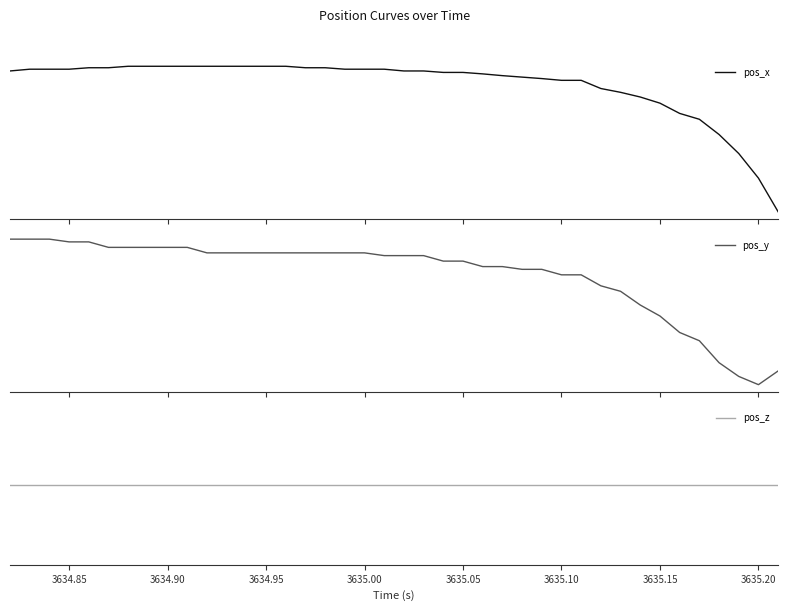

What is the approximate value of pos_x at 3634.90?

-0.2